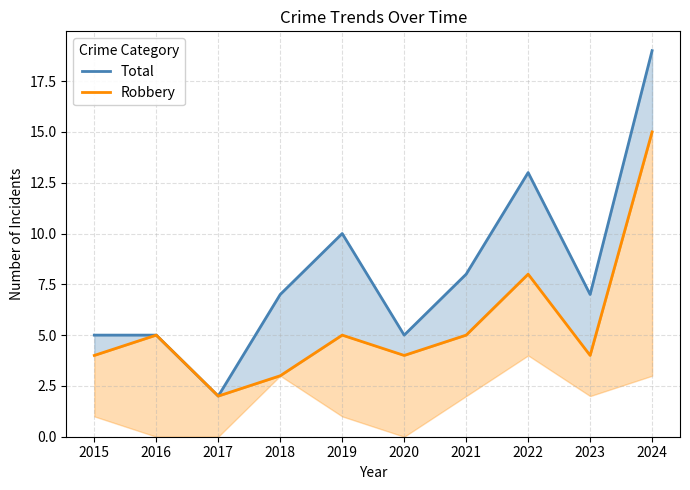

Between 2016 and 2024, which series saw the biggest shift?

Total